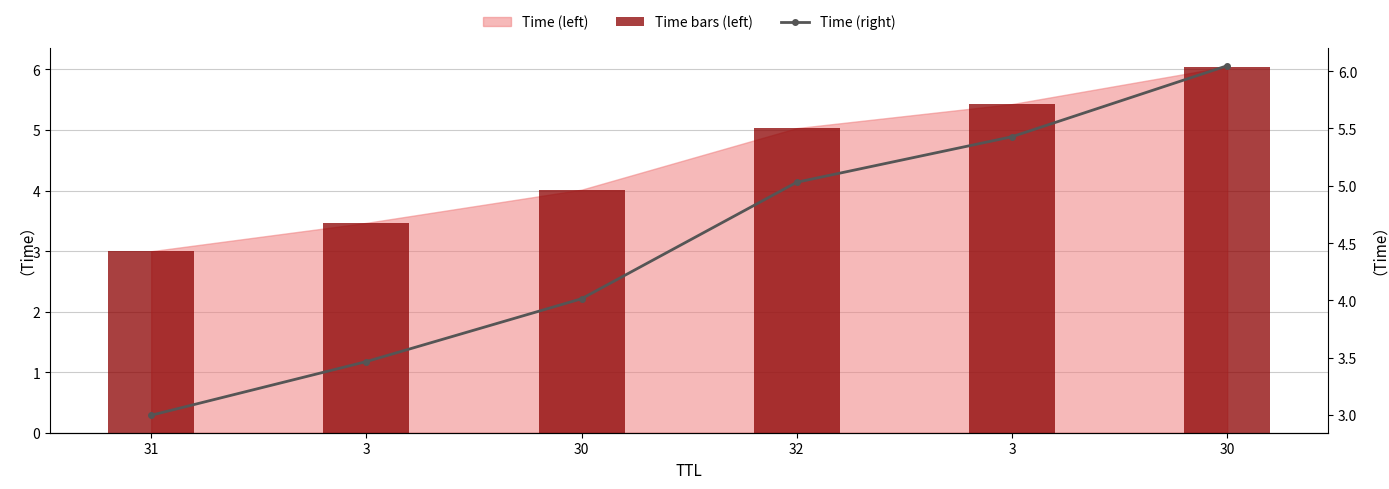

At 3, list the series in order from largest to smallest.

Time bars (left), Time (right)